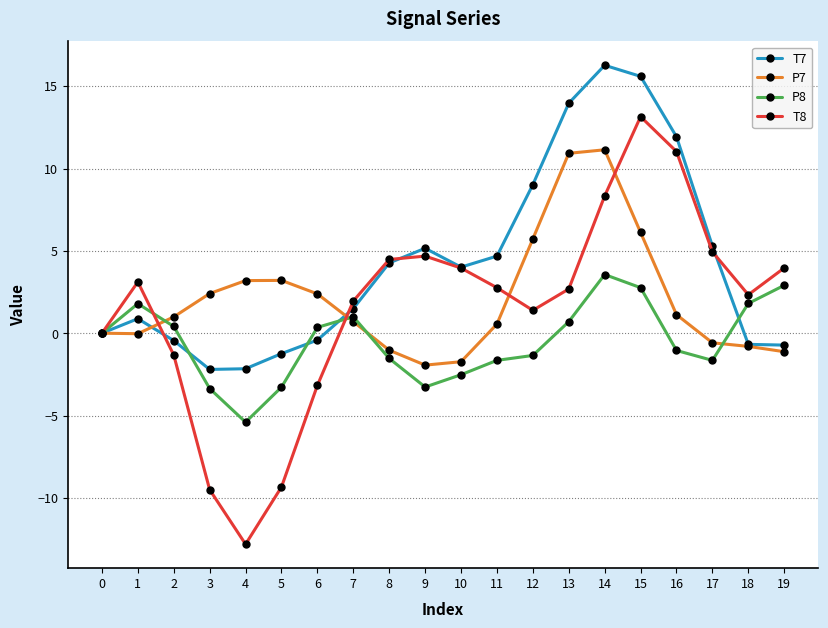

At 16, list the series in order from smallest to largest.

P8, P7, T8, T7